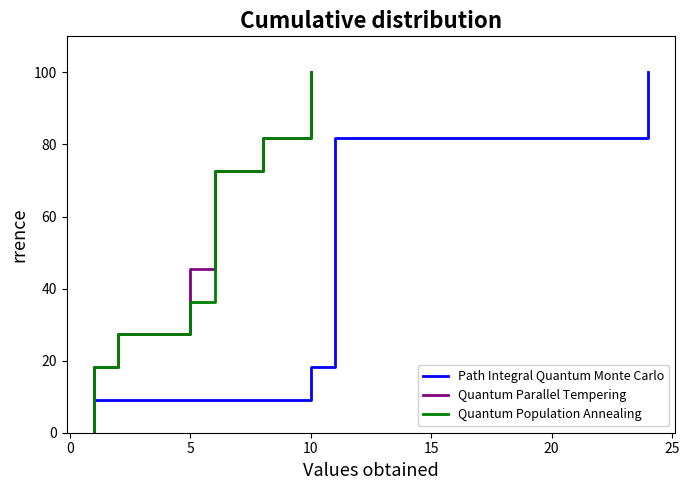

What is the highest value of the Quantum Population Annealing series?

100.0